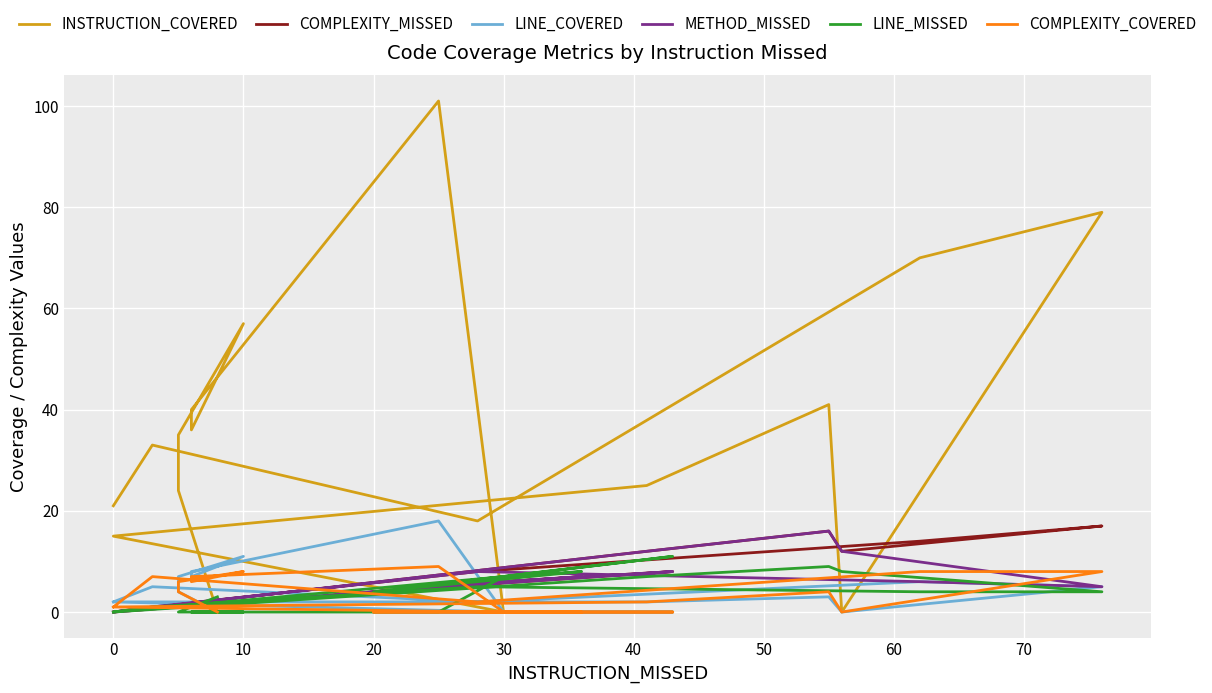

What is the value of the COMPLEXITY_MISSED point at the 12th from the left?

4